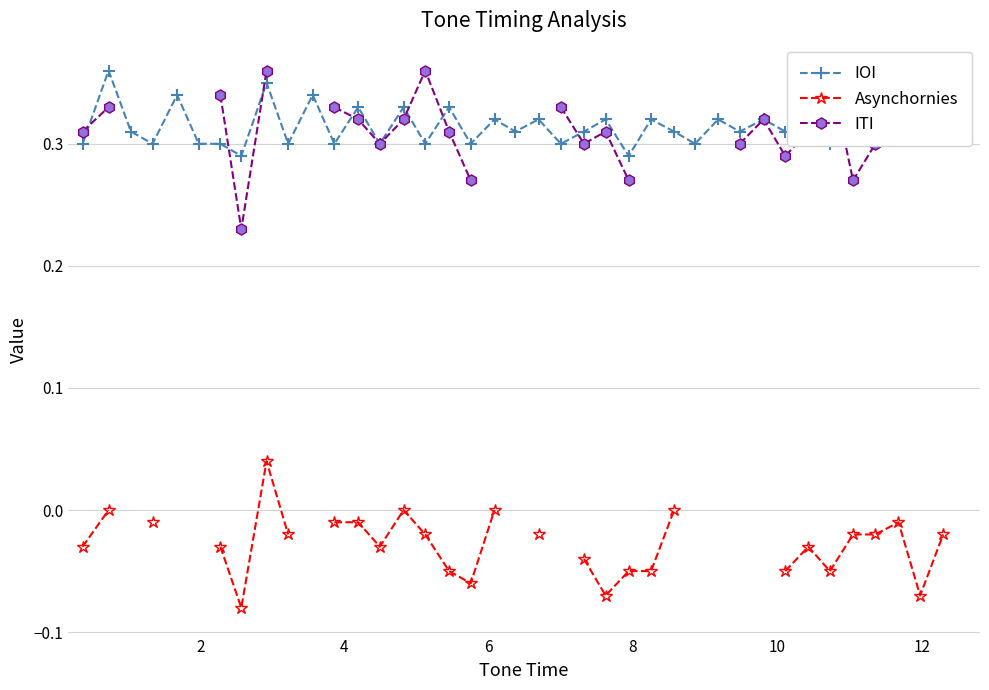

True or false: ITI has more than 2 points higher than both neighbors.

True